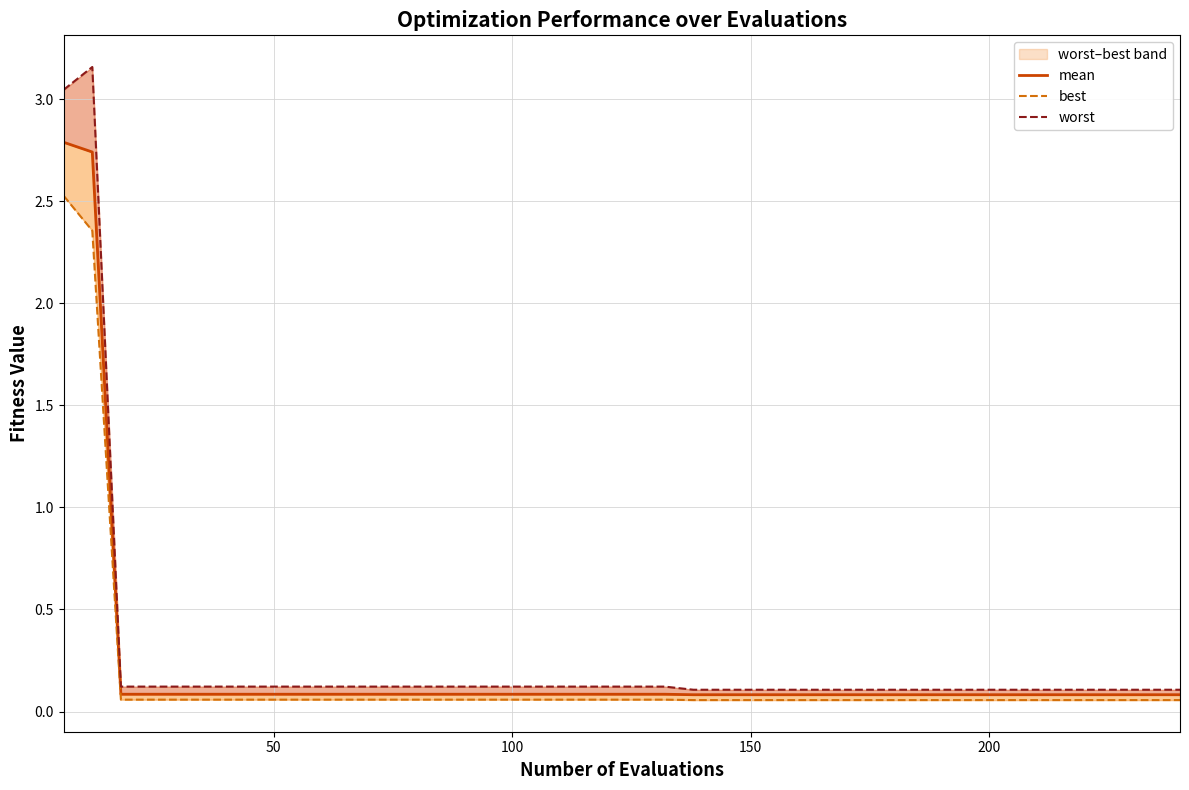

Reading left to right, extract all data points from this chart.

mean: 2.8	2.7	0.1	0.1	0.1	0.1	0.1	0.1	0.1	0.1	0.1	0.1	0.1	0.1	0.1	0.1	0.1	0.1	0.1	0.1	0.1	0.1	0.1	0.1	0.1	0.1	0.1	0.1	0.1	0.1	0.1	0.1	0.1	0.1	0.1	0.1	0.1	0.1	0.1	0.1
best: 2.5	2.4	0.1	0.1	0.1	0.1	0.1	0.1	0.1	0.1	0.1	0.1	0.1	0.1	0.1	0.1	0.1	0.1	0.1	0.1	0.1	0.1	0.1	0.1	0.1	0.1	0.1	0.1	0.1	0.1	0.1	0.1	0.1	0.1	0.1	0.1	0.1	0.1	0.1	0.1
worst: 3.0	3.2	0.1	0.1	0.1	0.1	0.1	0.1	0.1	0.1	0.1	0.1	0.1	0.1	0.1	0.1	0.1	0.1	0.1	0.1	0.1	0.1	0.1	0.1	0.1	0.1	0.1	0.1	0.1	0.1	0.1	0.1	0.1	0.1	0.1	0.1	0.1	0.1	0.1	0.1